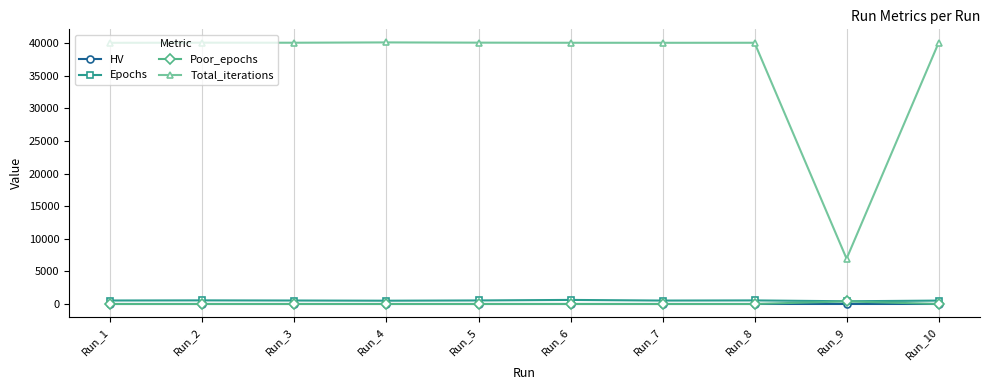

What is the spread (max minus min) of values at Run_2?

40056.0